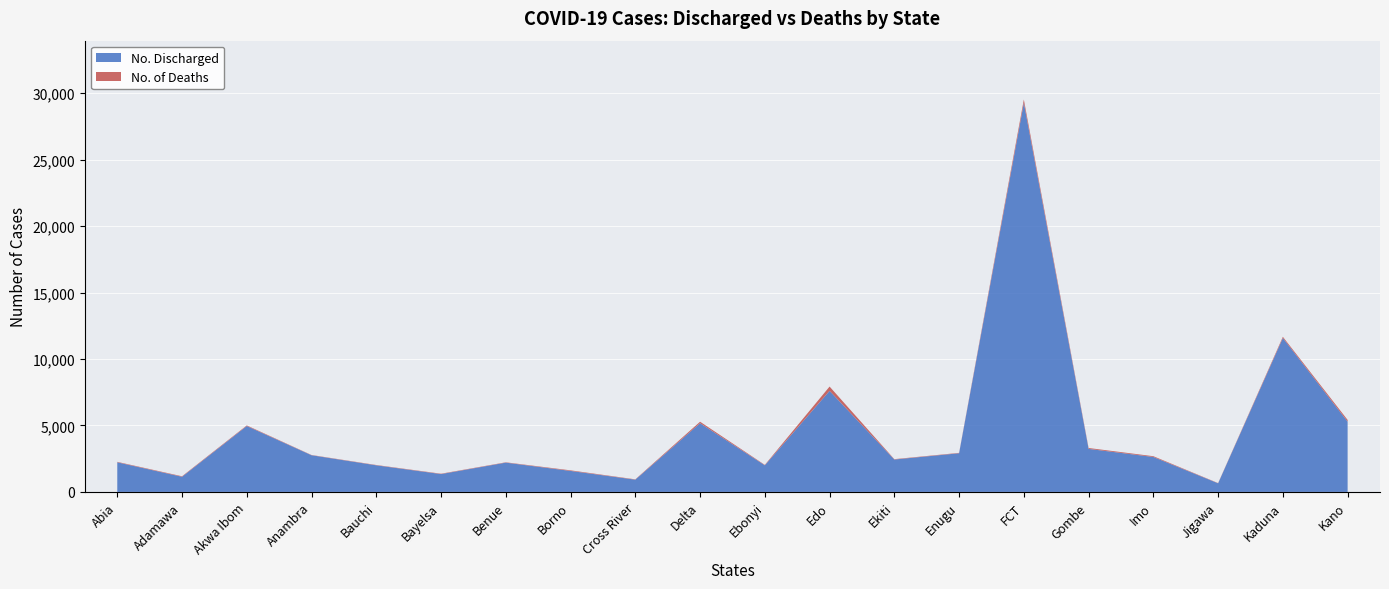

Reading left to right, extract all data points from this chart.

No. Discharged: 2229	1140	4960	2760	2002	1343	2204	1580	922	5170	2004	7606	2438	2910	29277	3239	2630	649	11583	5291
No. of Deaths: 34	38	44	19	24	28	25	44	25	112	32	322	28	29	249	66	58	18	89	127